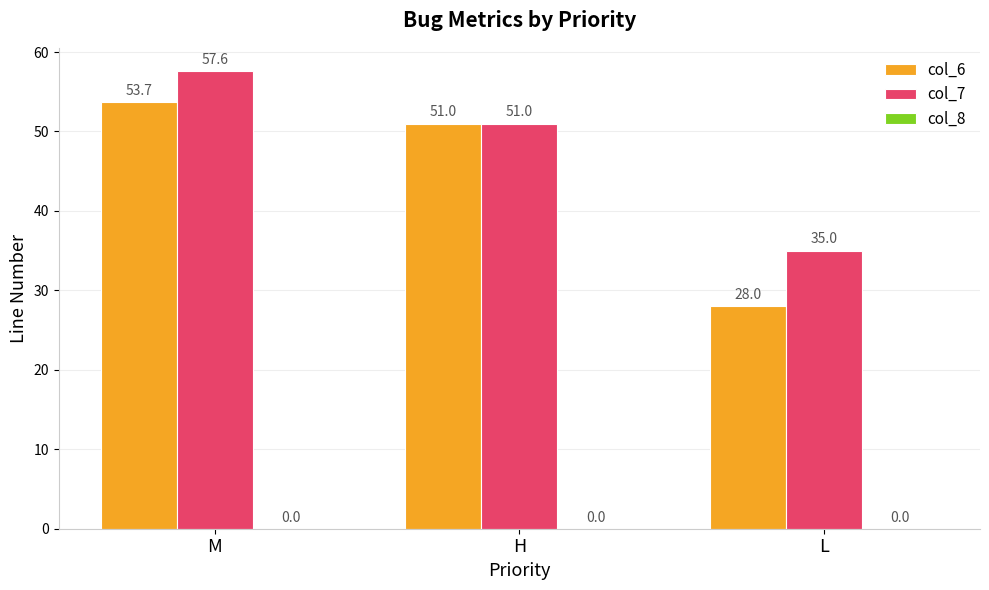

How many categories are shown in the chart?

3